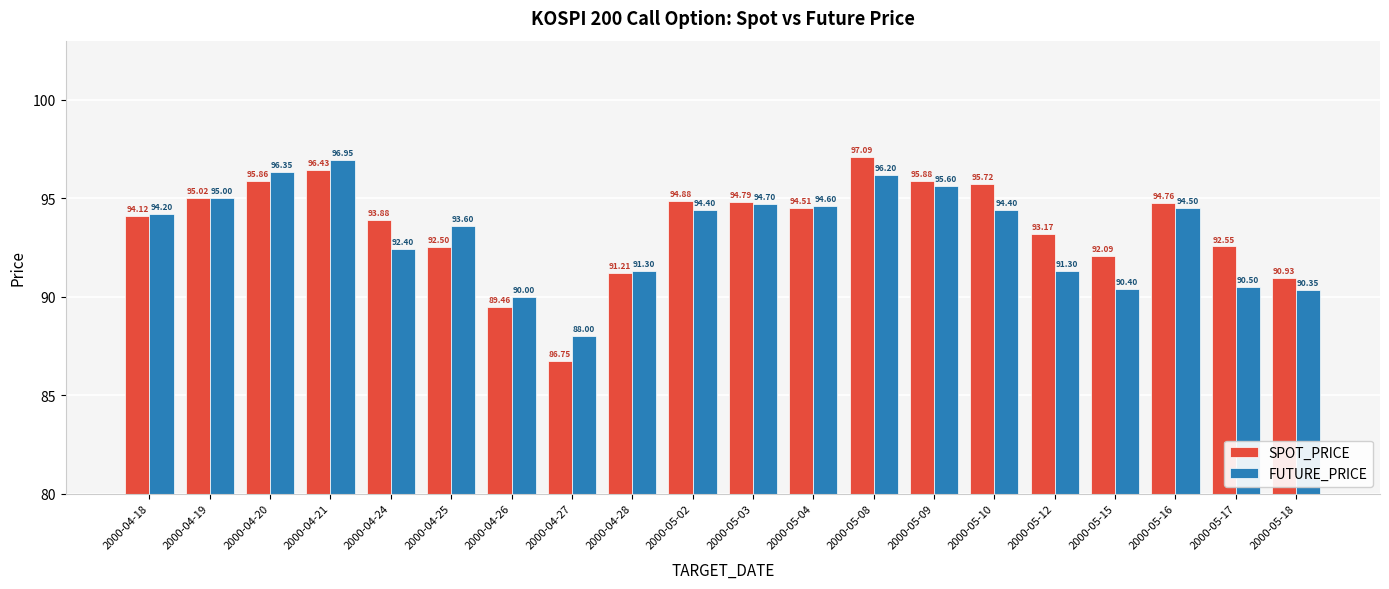

List the series in order of their peak value, highest first.

SPOT_PRICE, FUTURE_PRICE